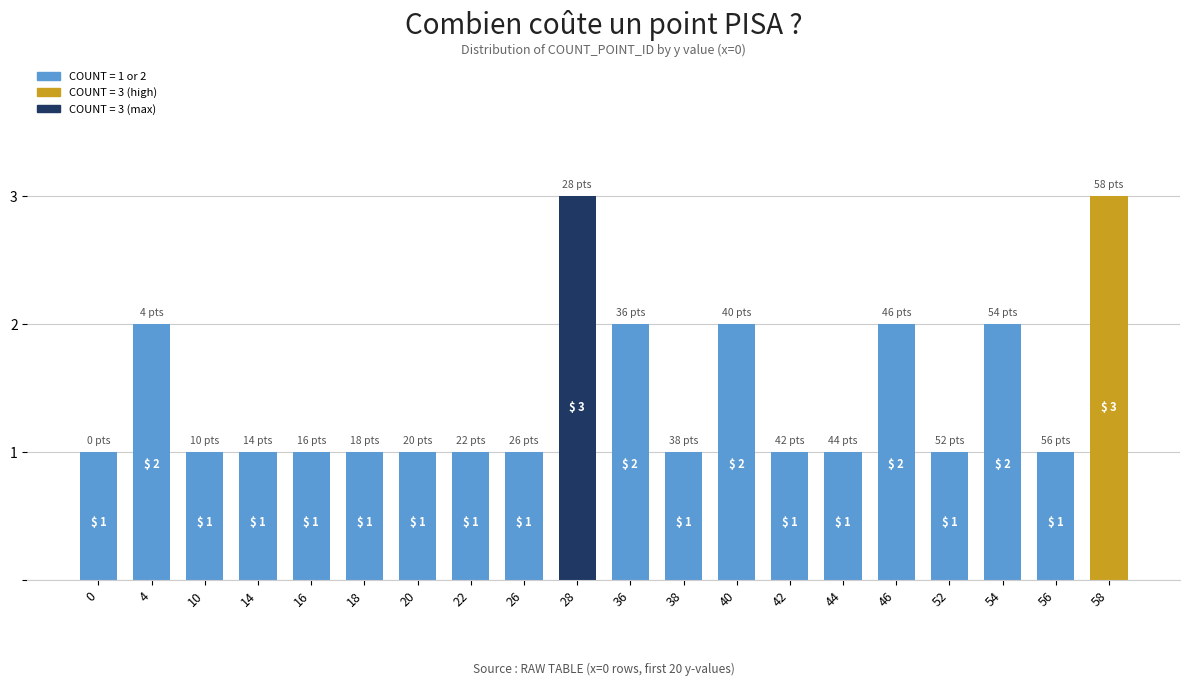

What is the value of the 20th bar from the left?

3